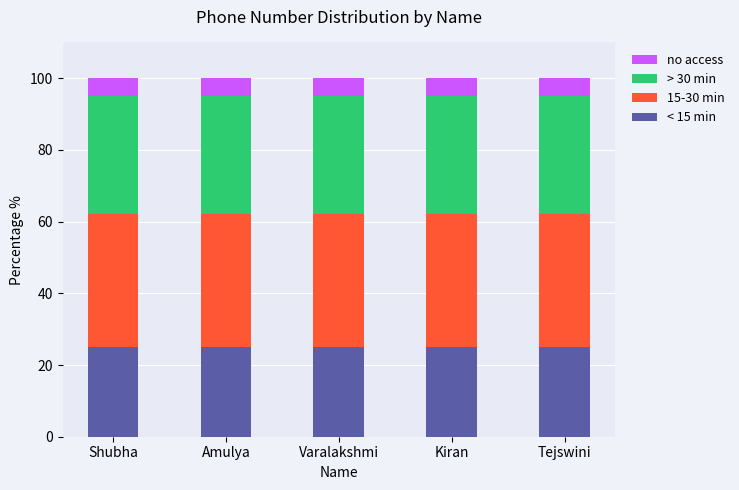

What is the average value of the < 15 min series?

25